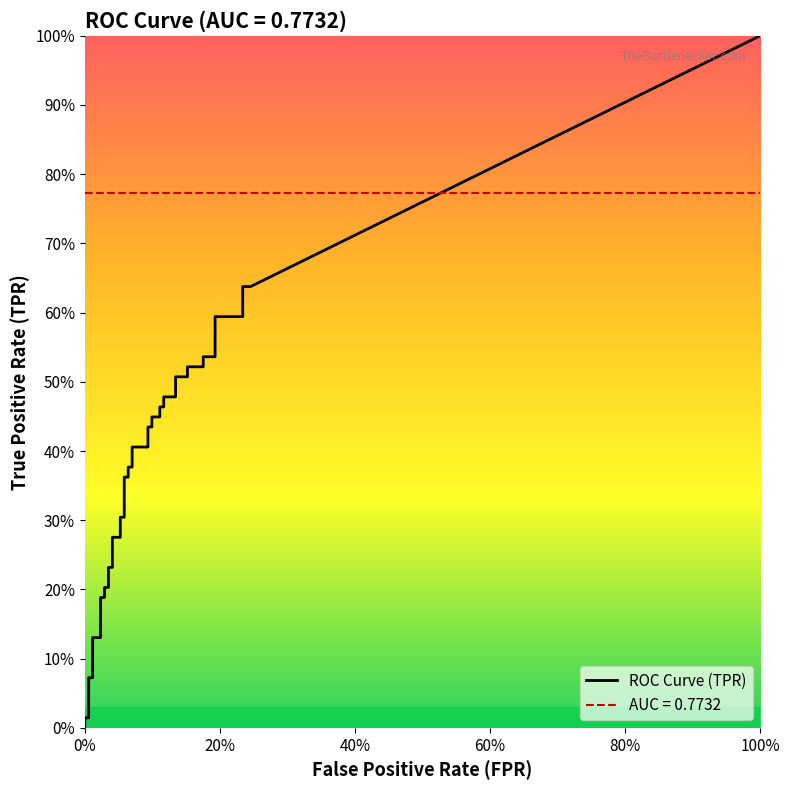

Which series changed the most between 6 and 22?

tpr